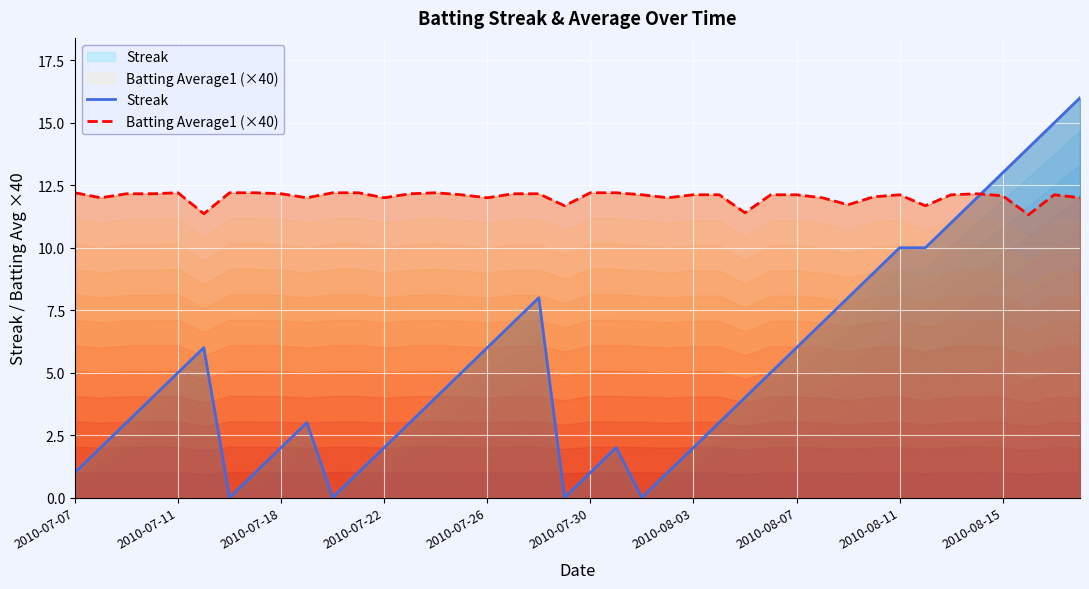

What is the highest value of the Streak series?

16.0